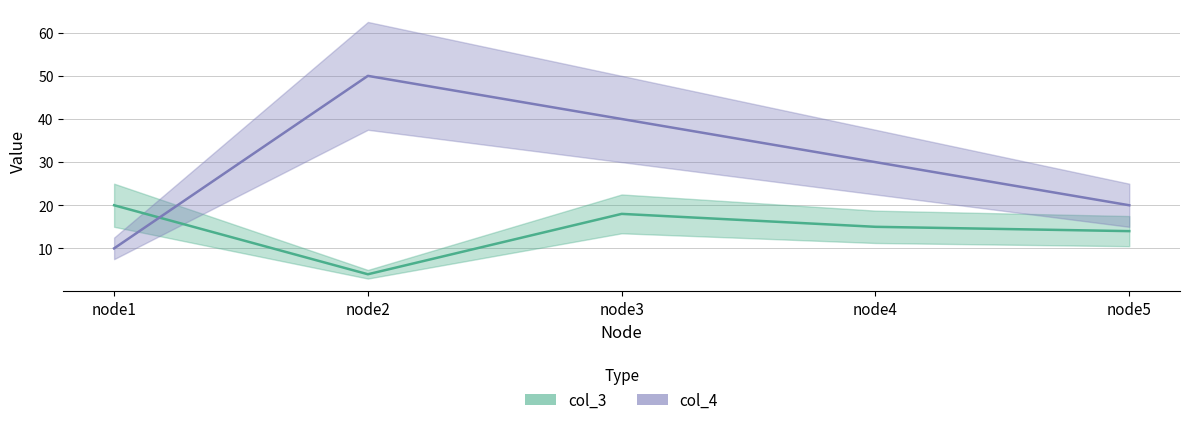

Read the col_3 value at node2.

4